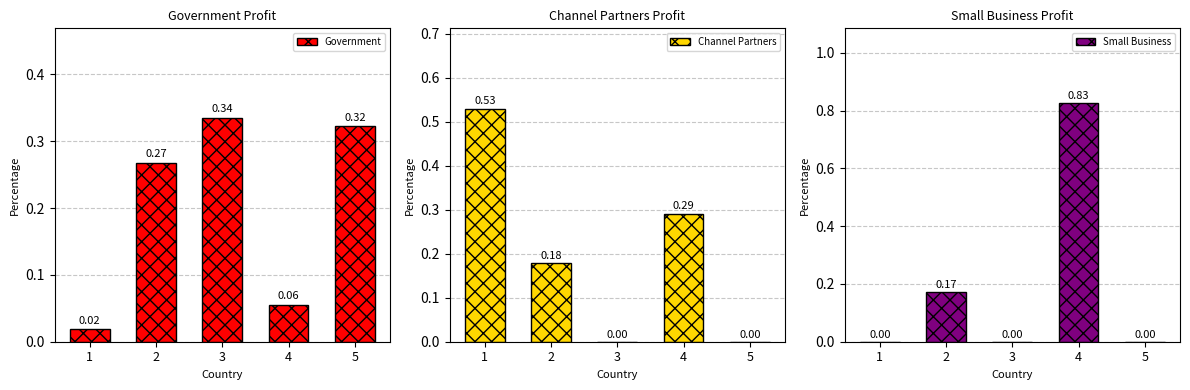

How many distinct data groups are displayed?

3